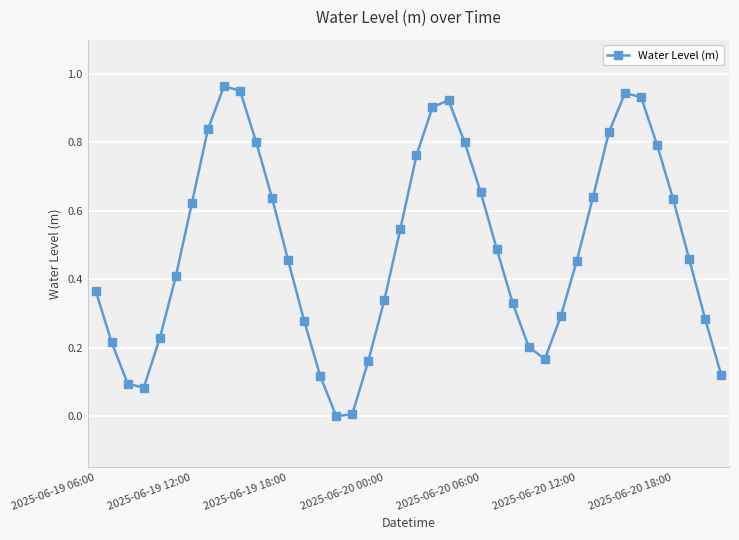

How many lines are shown in the chart?

1